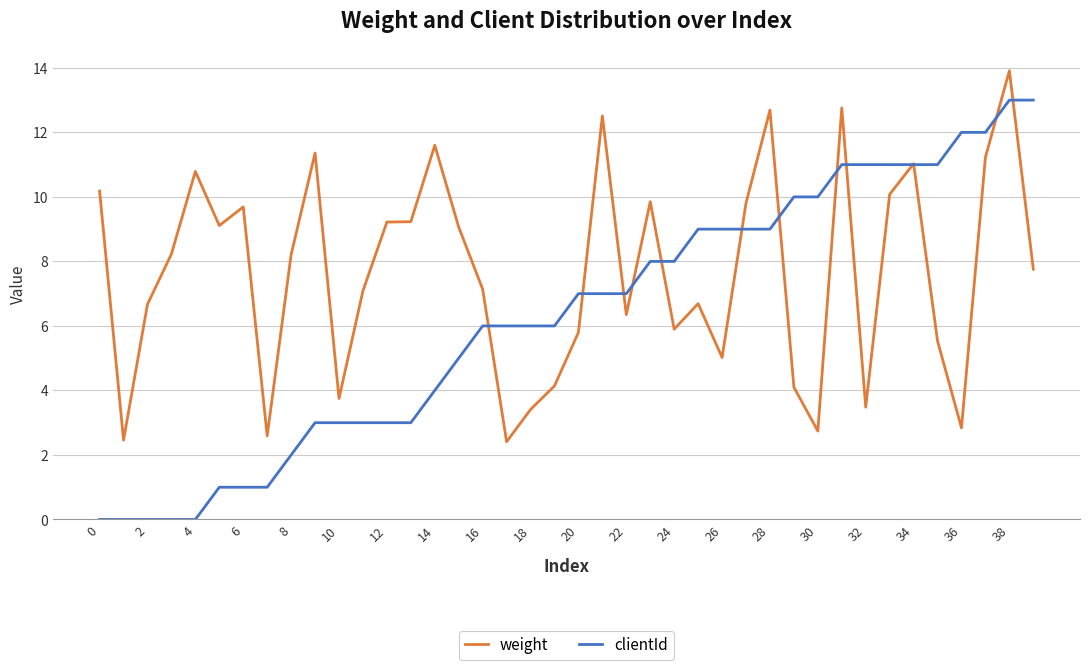

What is the highest value of the clientId series?

13.0